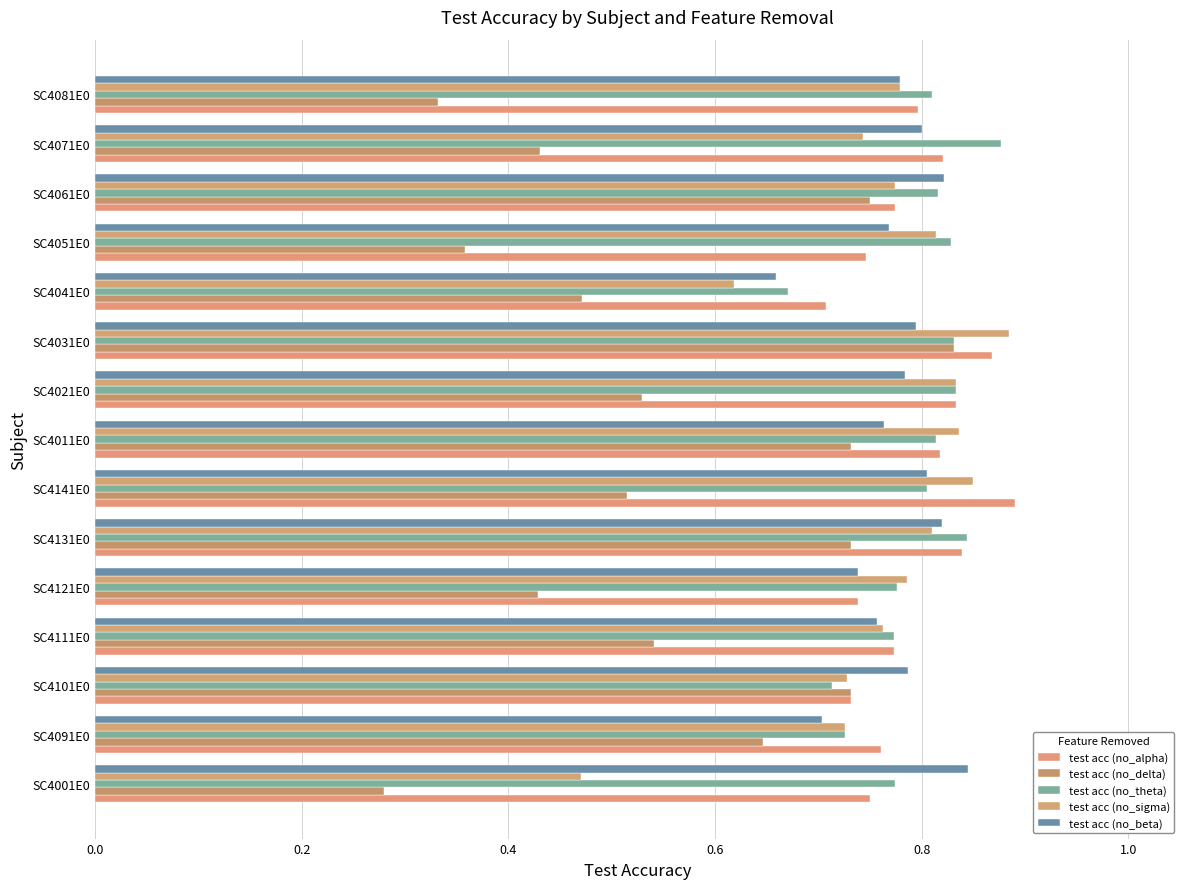

Count the number of categories in the chart.

15